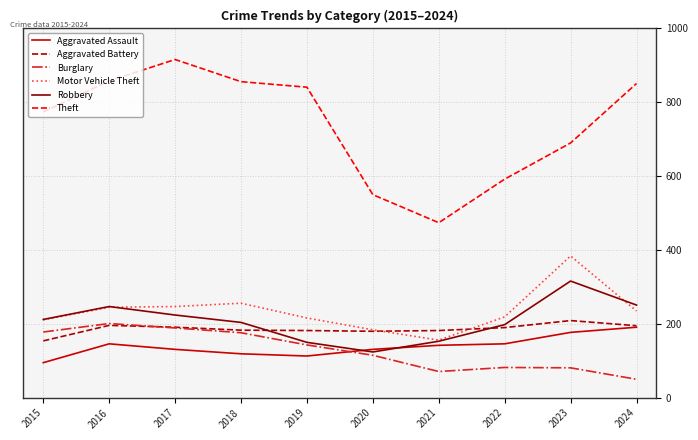

What is the average value of the Aggravated Battery series?

186